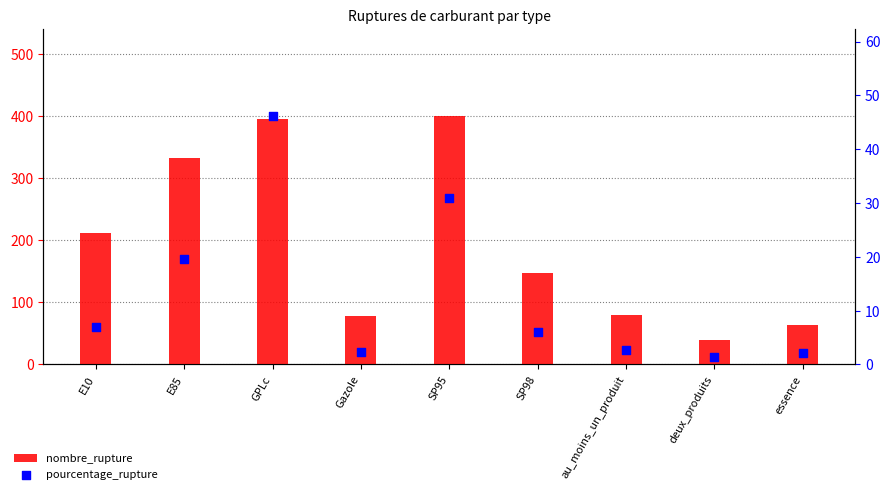

What are all the series names shown in the legend?

nombre_rupture, pourcentage_rupture